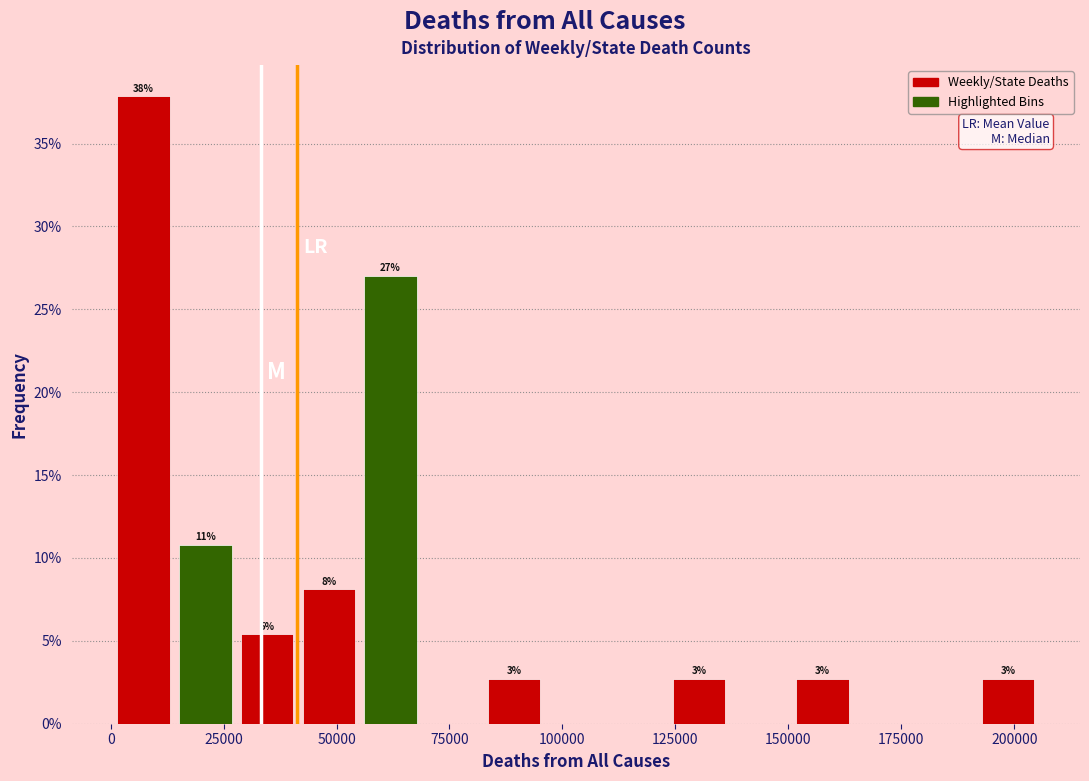

Around what value on the x-axis is the tallest bar? Give the approximate position of its centre, as read against the axis.

5000